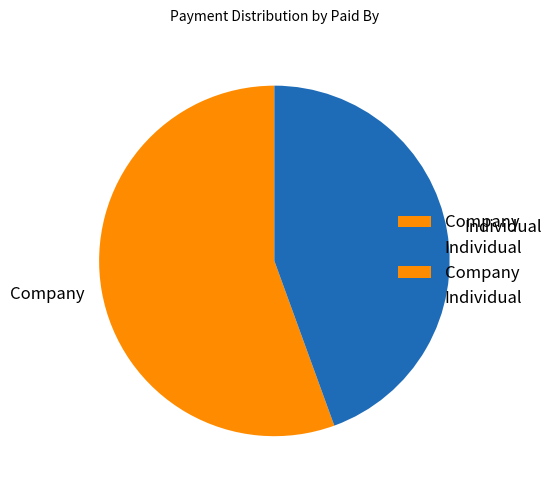

Rank the categories by value from highest to lowest.

Company, Individual